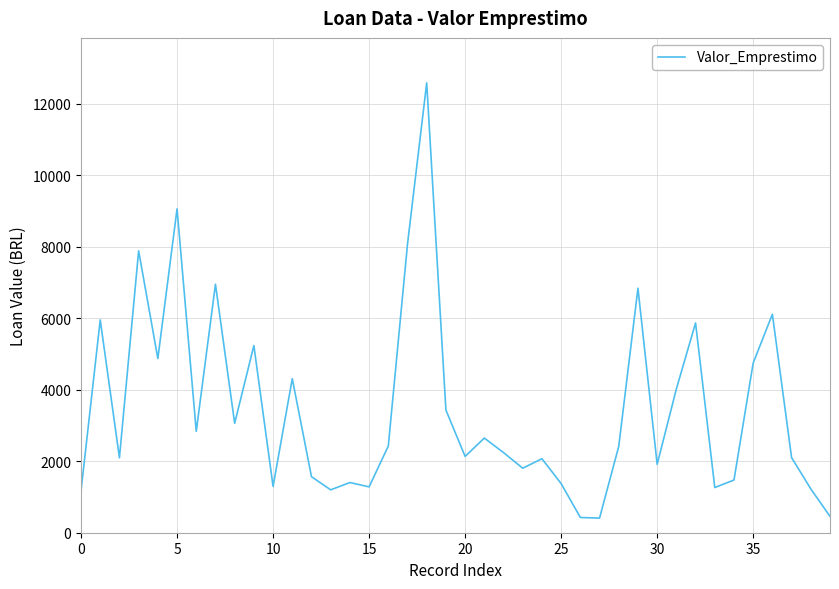

What is the difference between the maximum and minimum values?

12170